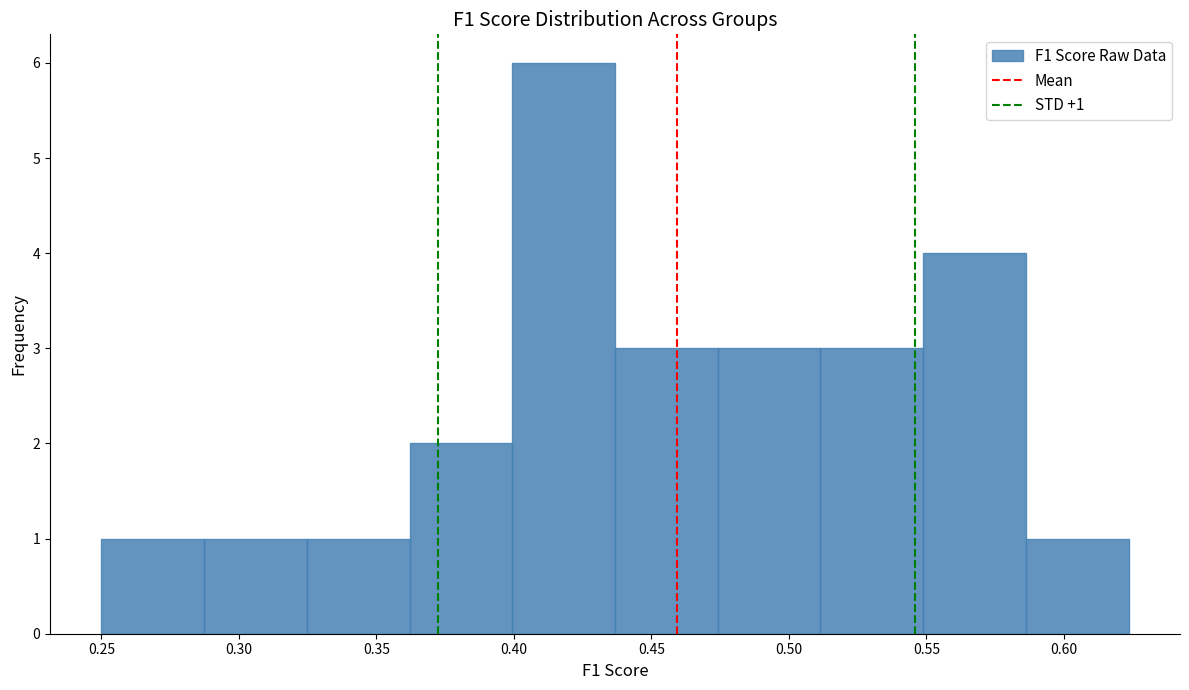

Which range on the x-axis has the tallest bar?

0.400 to 0.435